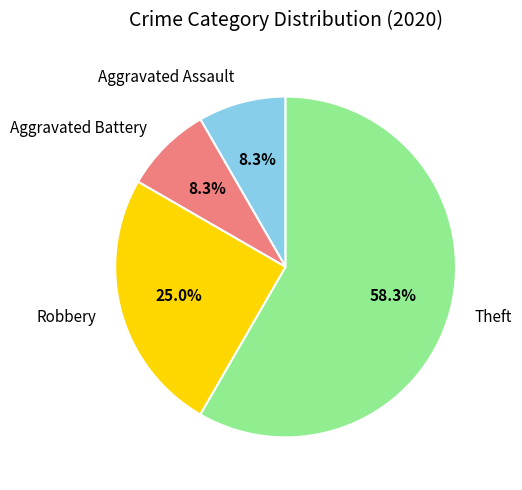

Approximately how many times larger is the value at Aggravated Battery compared to Theft?

0.1